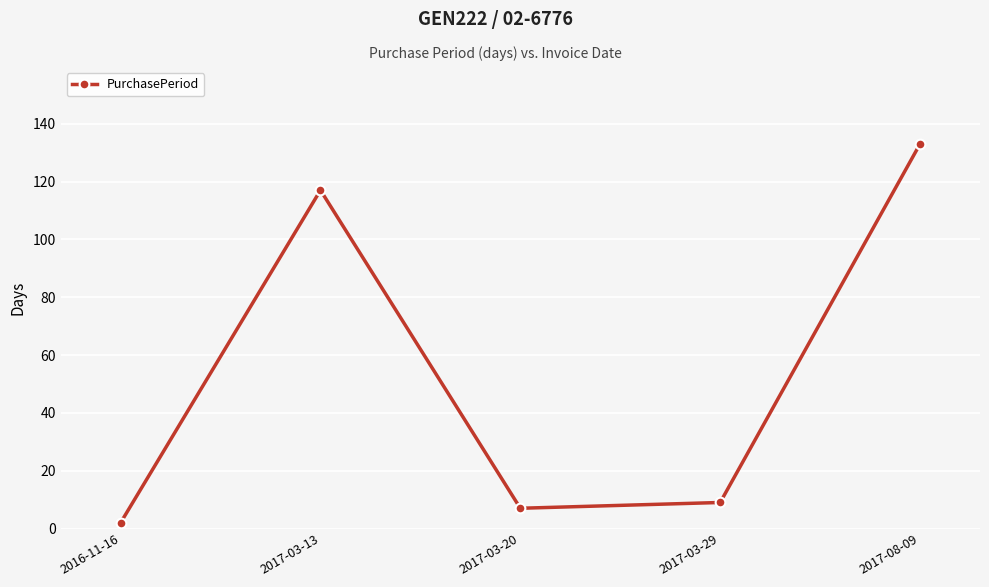

Does the chart display data point markers on the line(s)?

Yes